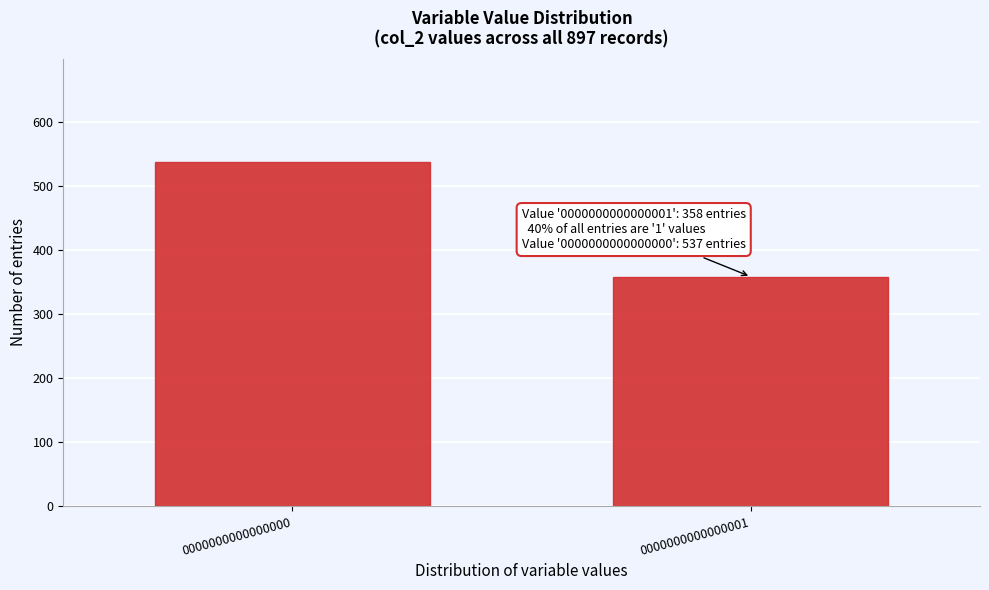

Reading left to right, extract all data points from this chart.

537	358